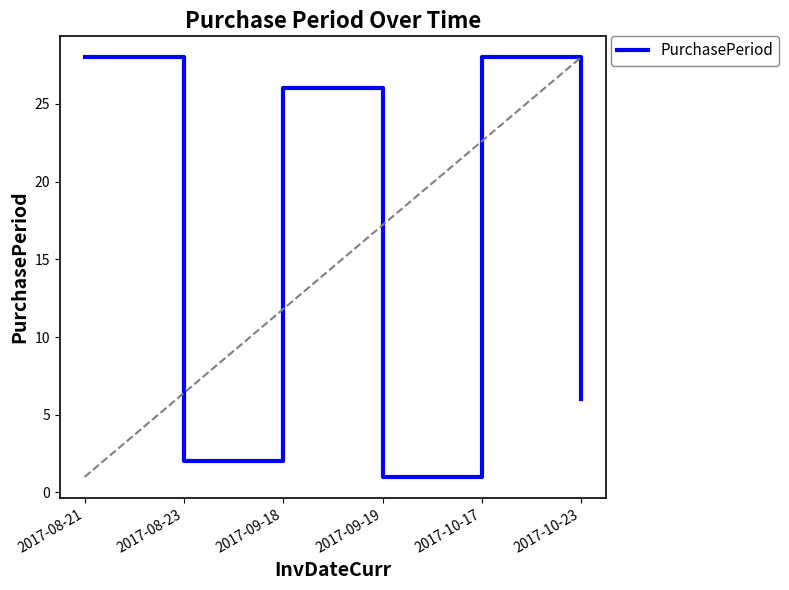

What is the label of the 1st point from the left?

2017-08-21